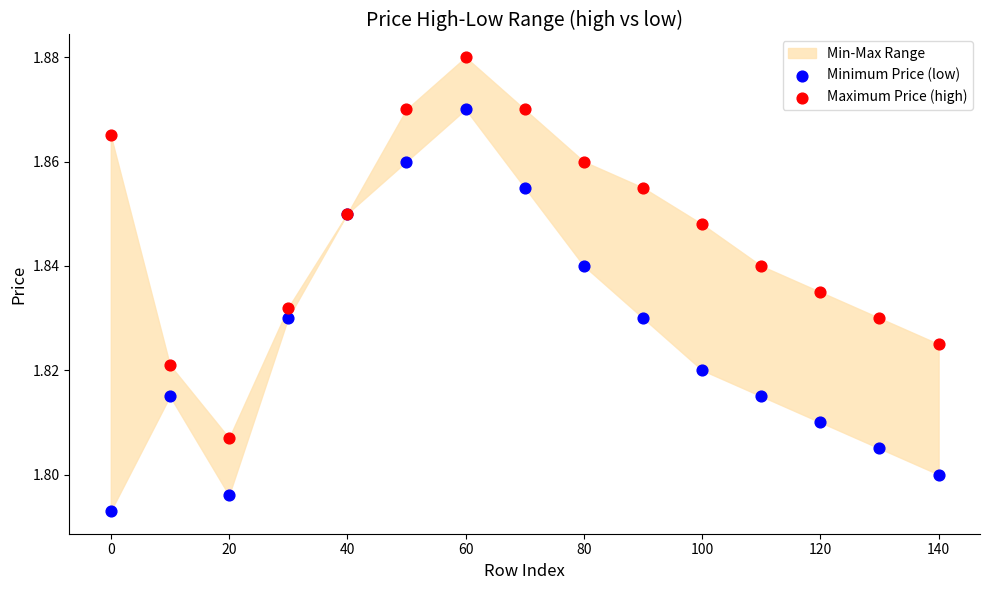

Which series has the largest Y range (max minus min)?

Minimum Price (low)